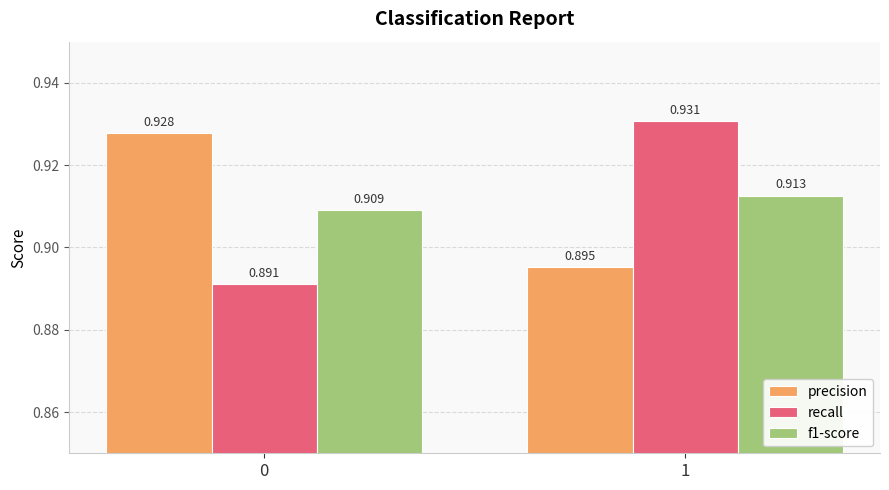

Rank the series at 1 from highest to lowest value.

recall, f1-score, precision